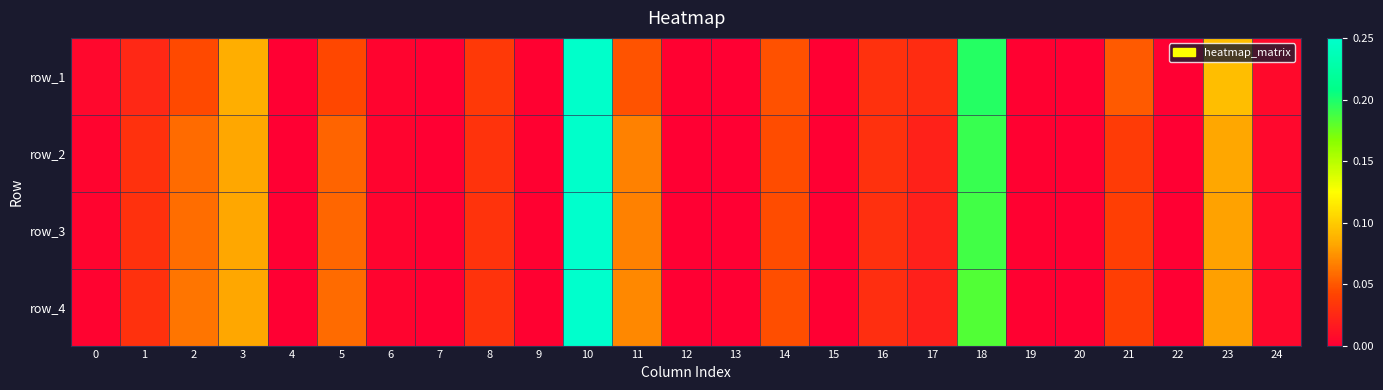

Which category has the highest value in the row_2 series?

10